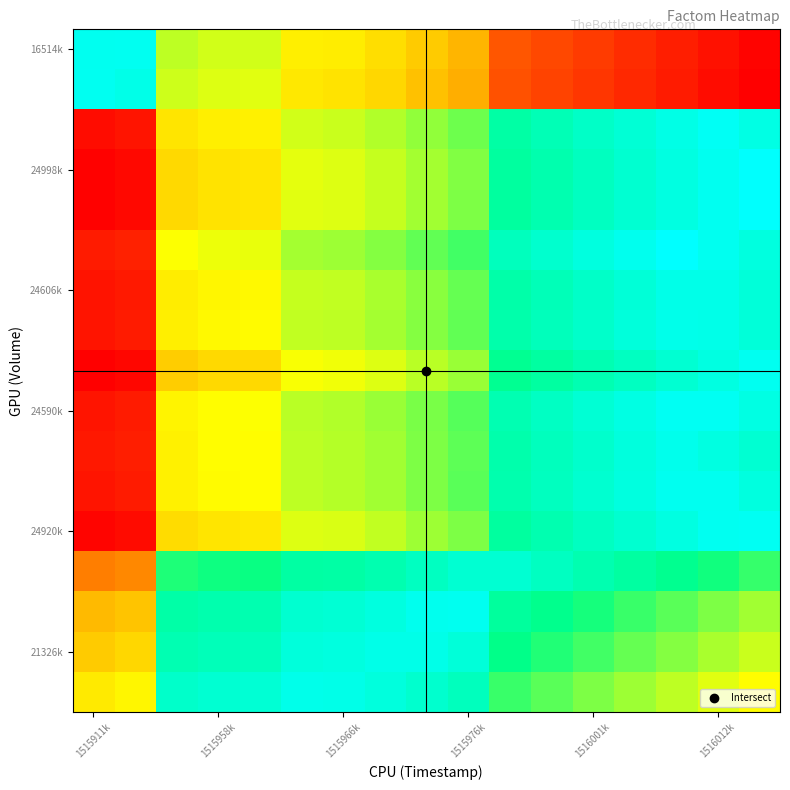

What is the maximum value shown in the chart?

1.0